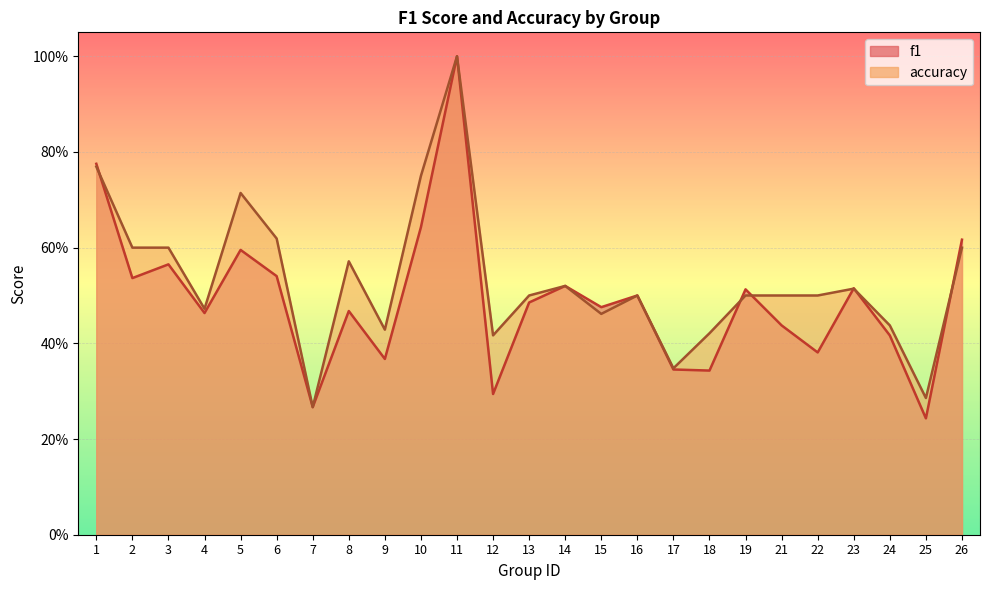

Between which two adjacent categories do f1 and accuracy first intersect?

1 and 2